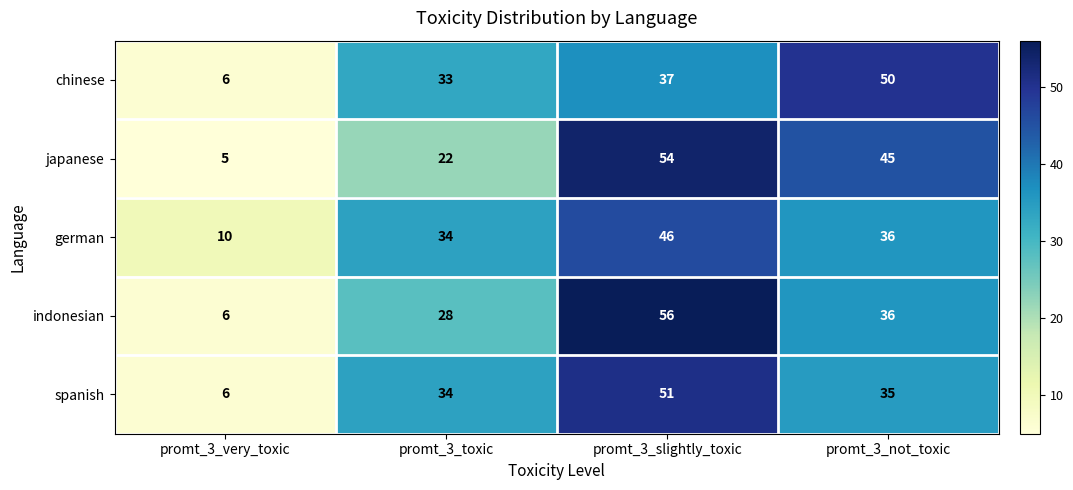

At which category is the sum across all series the highest?

promt_3_slightly_toxic